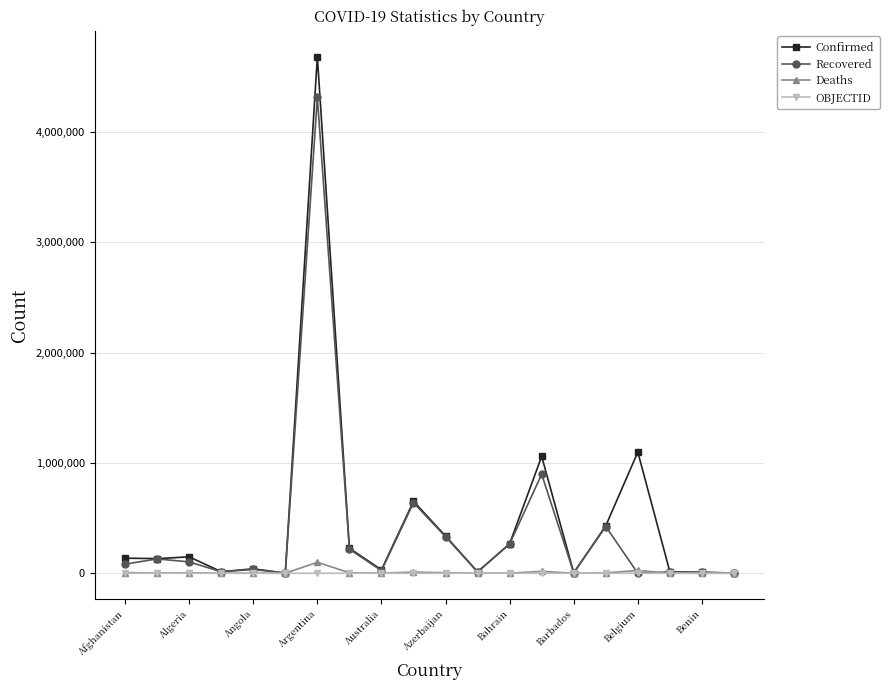

What is the maximum value for Recovered?

4314593